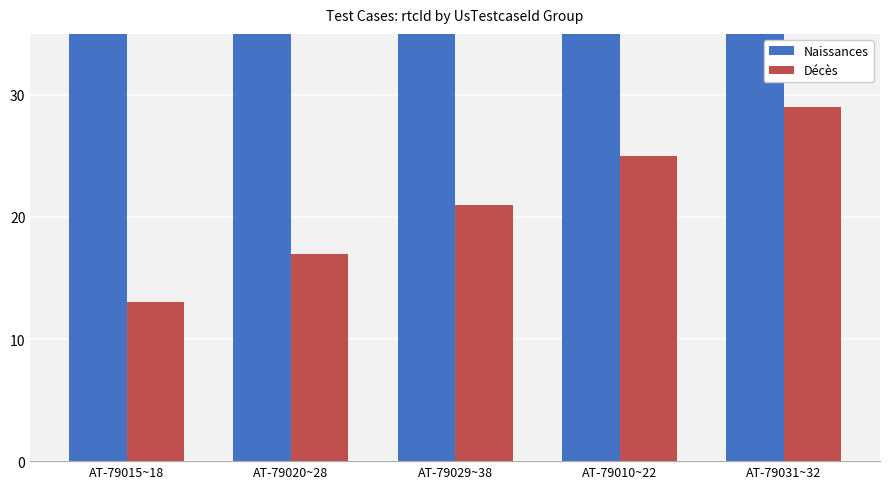

The Naissances series shows 58 at AT-79015~18. True or false?

True